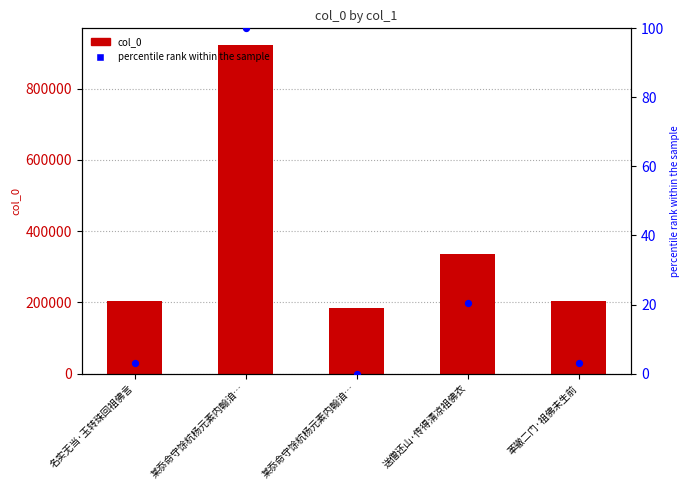

Which series has the widest spread of Y values?

col_0